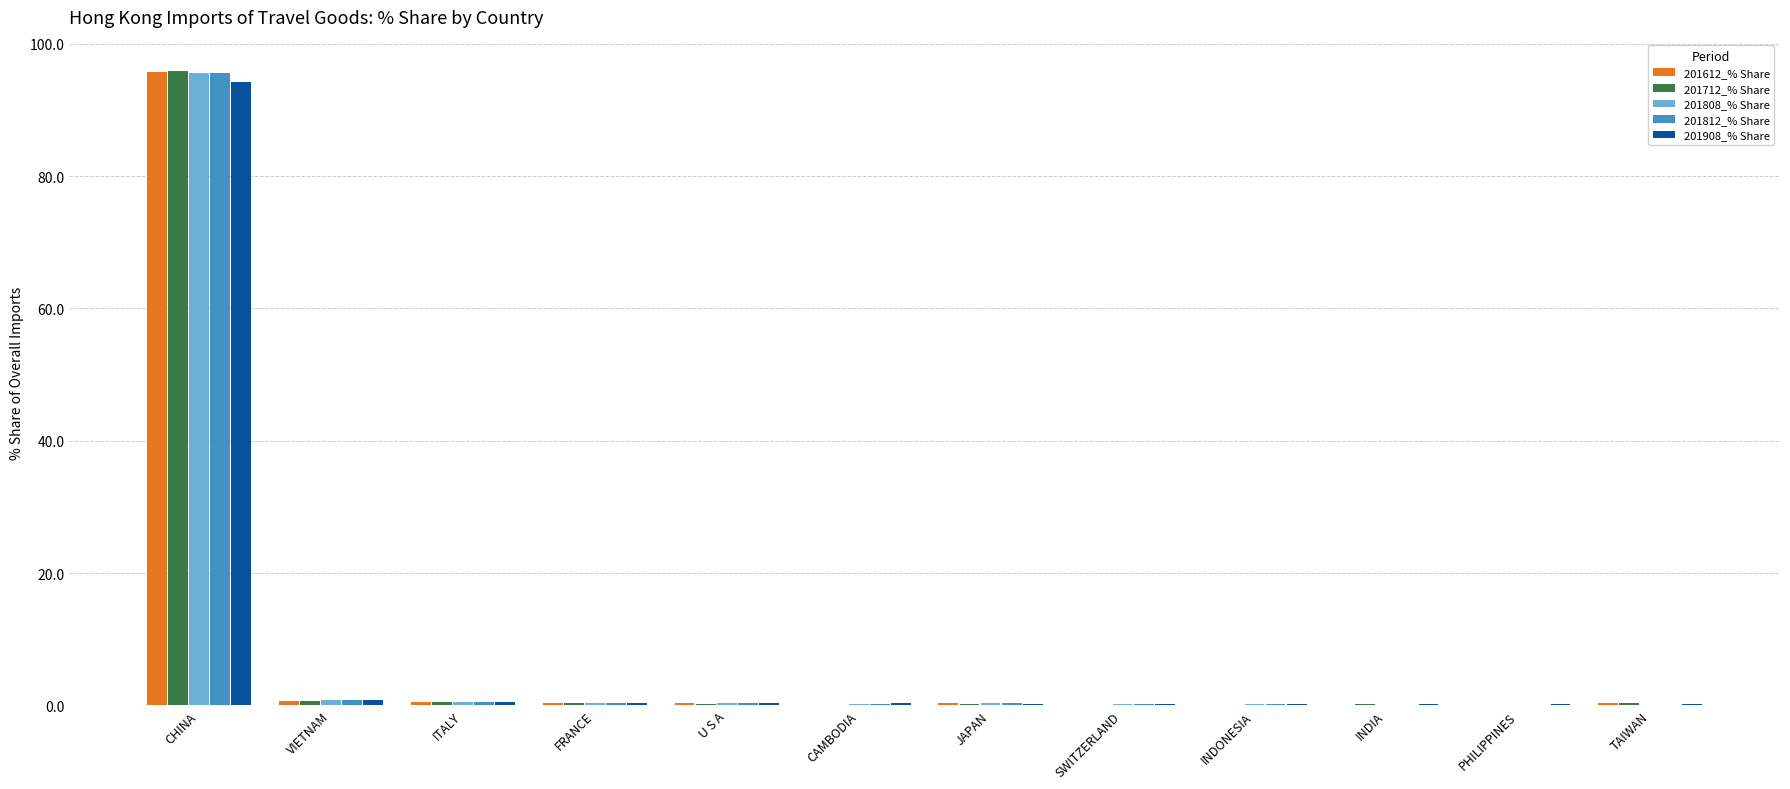

Is it true that 201712_% Share equals 160.4 at CHINA?

False